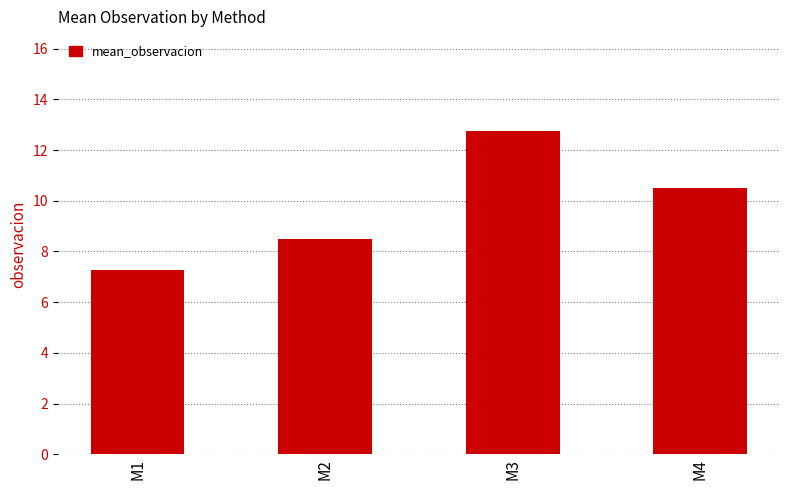

What is the value of the 3rd bar from the left?

12.8